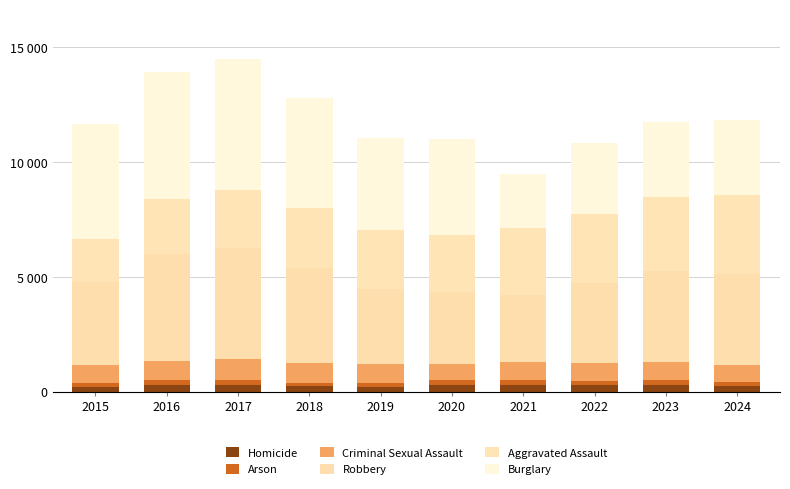

What are all the series names shown in the legend?

Homicide, Arson, Criminal Sexual Assault, Robbery, Aggravated Assault, Burglary